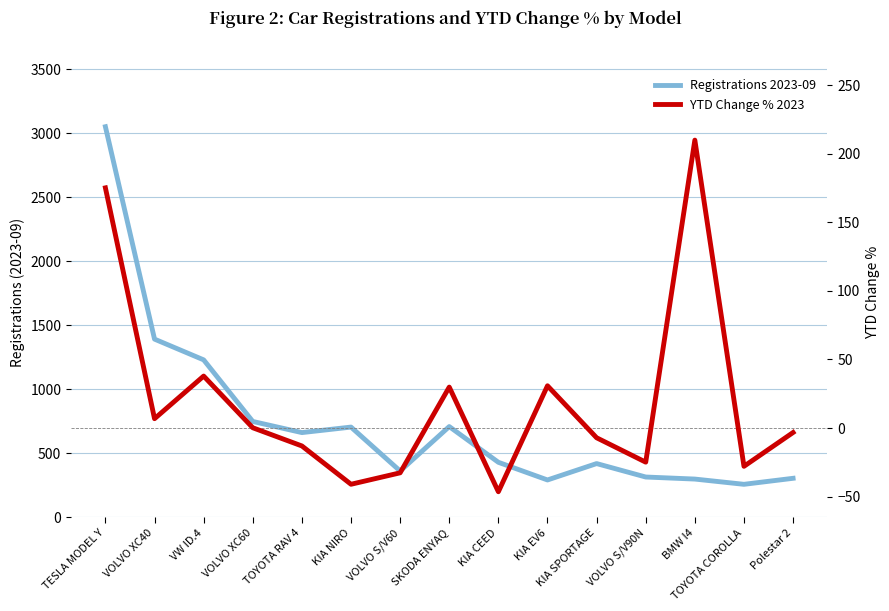

The value of Registrations 2023-09 at TOYOTA RAV 4 is 661.0. True or false?

True